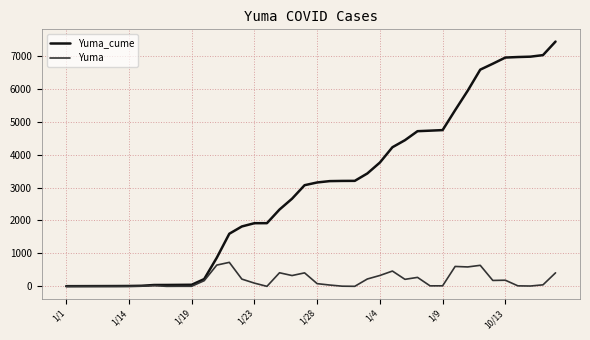

Which series has the widest spread of values?

Yuma_cume